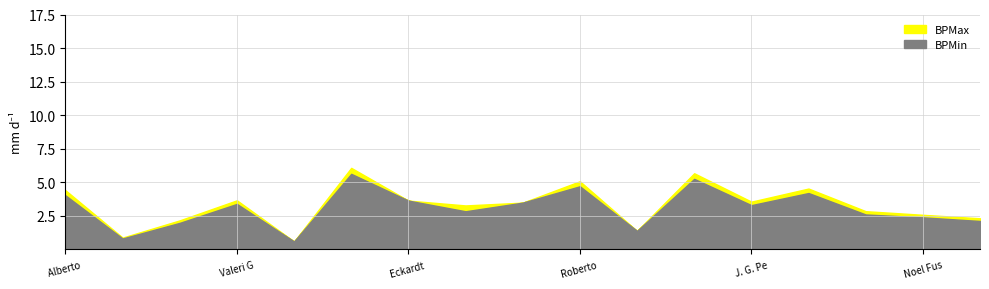

Is the value of BPMin at Valeri Gomis greater than the value of BPMax at Enrique Cubas?

No